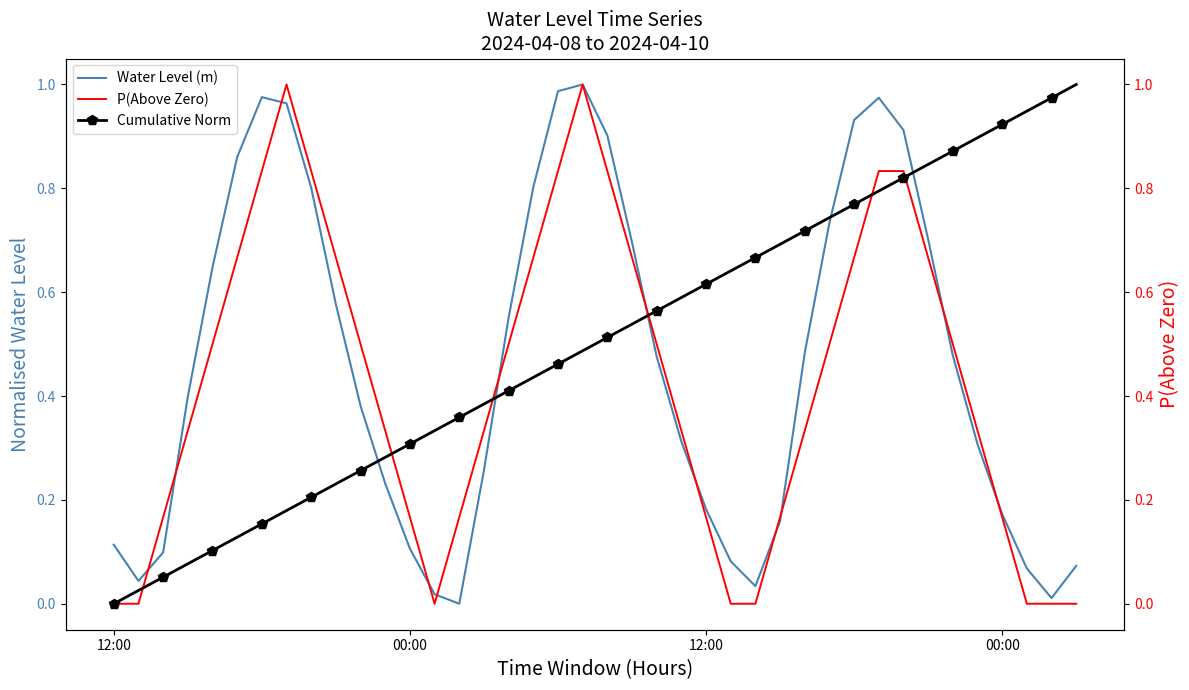

What is the label of the 10th point from the left?

9